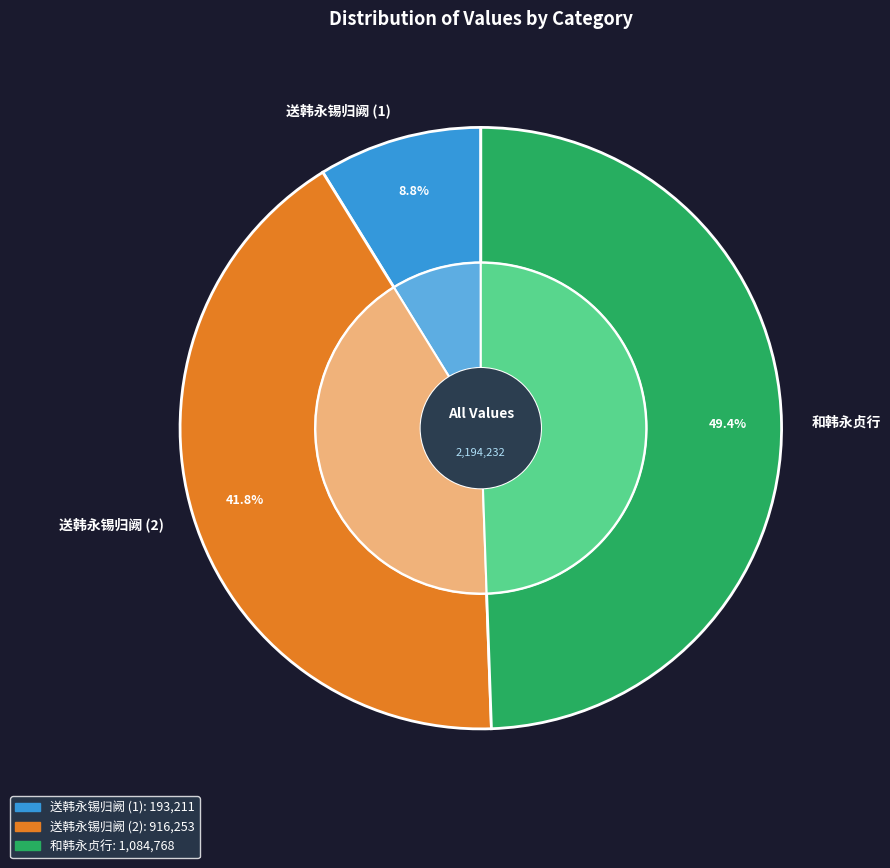

To the nearest percent, what portion does 1084768_和韩永贞行 represent?

49%